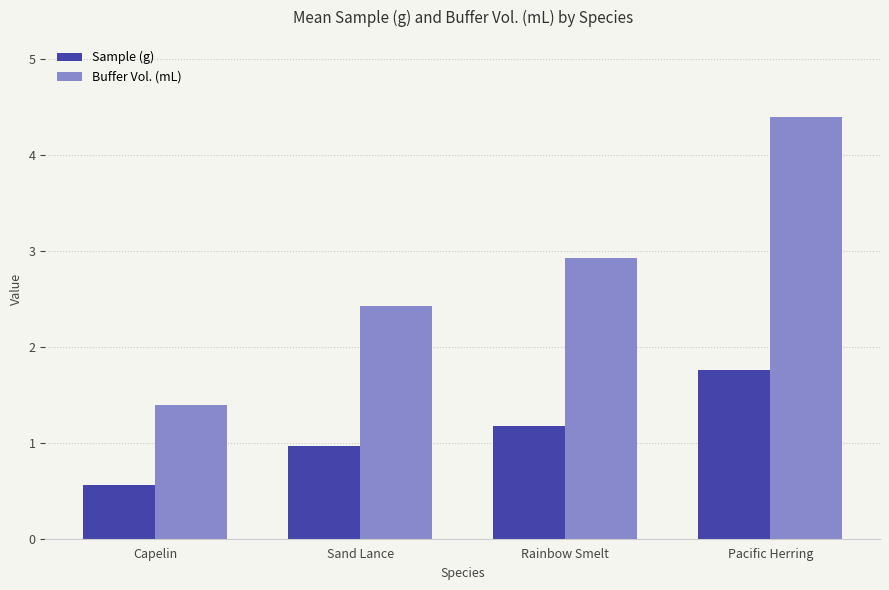

How many bars are there in total?

8